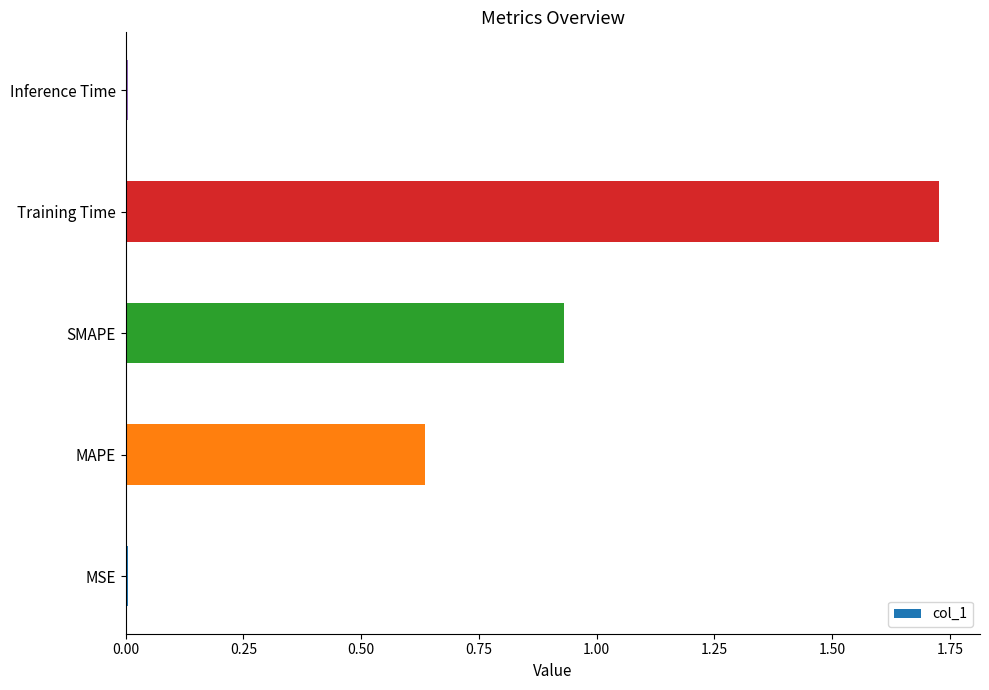

Are the bars horizontal?

Yes